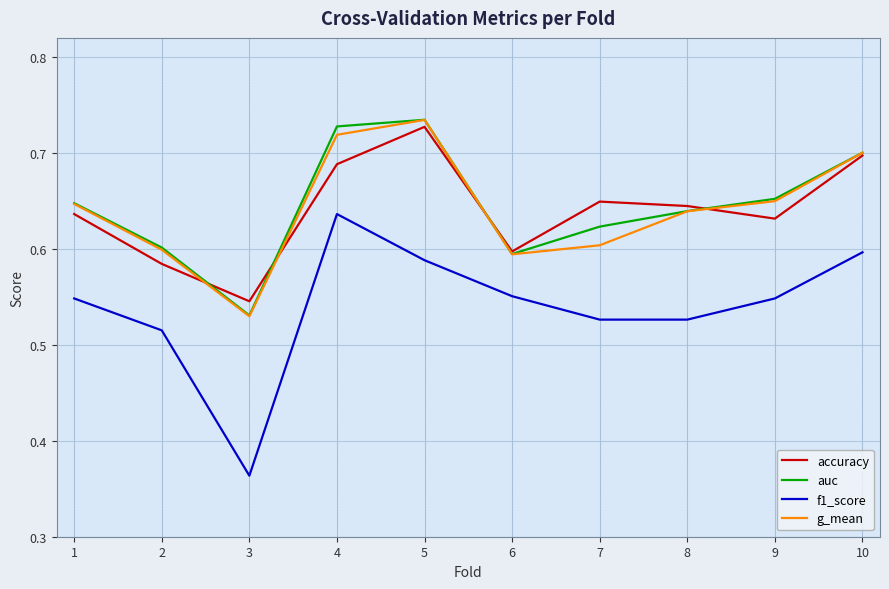

What are all the series names shown in the legend?

accuracy, auc, f1_score, g_mean